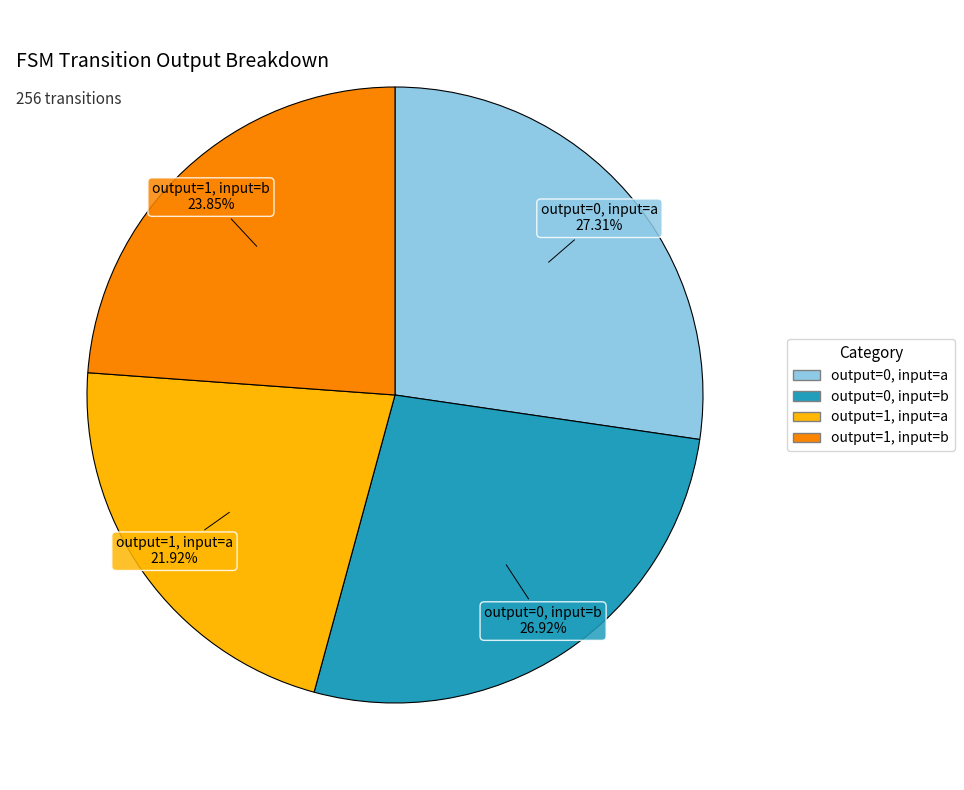

To the nearest percent, what is the difference between the largest and smallest slice percentages?

5%